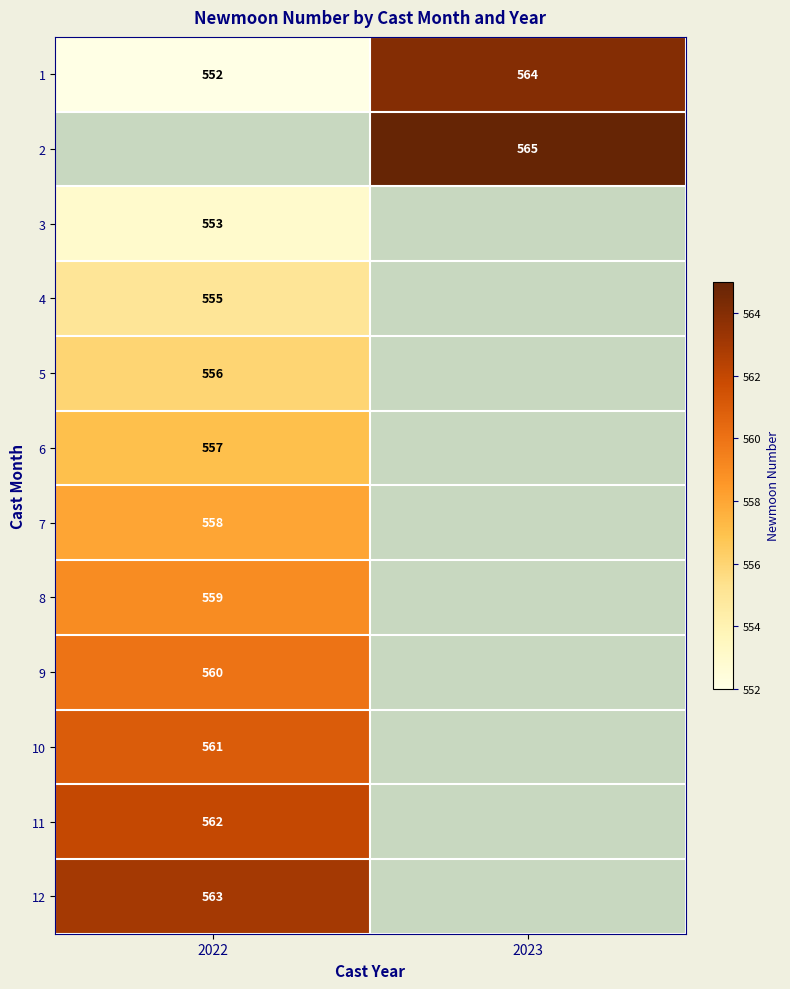

The value of 8 at 2022 is 559. True or false?

True